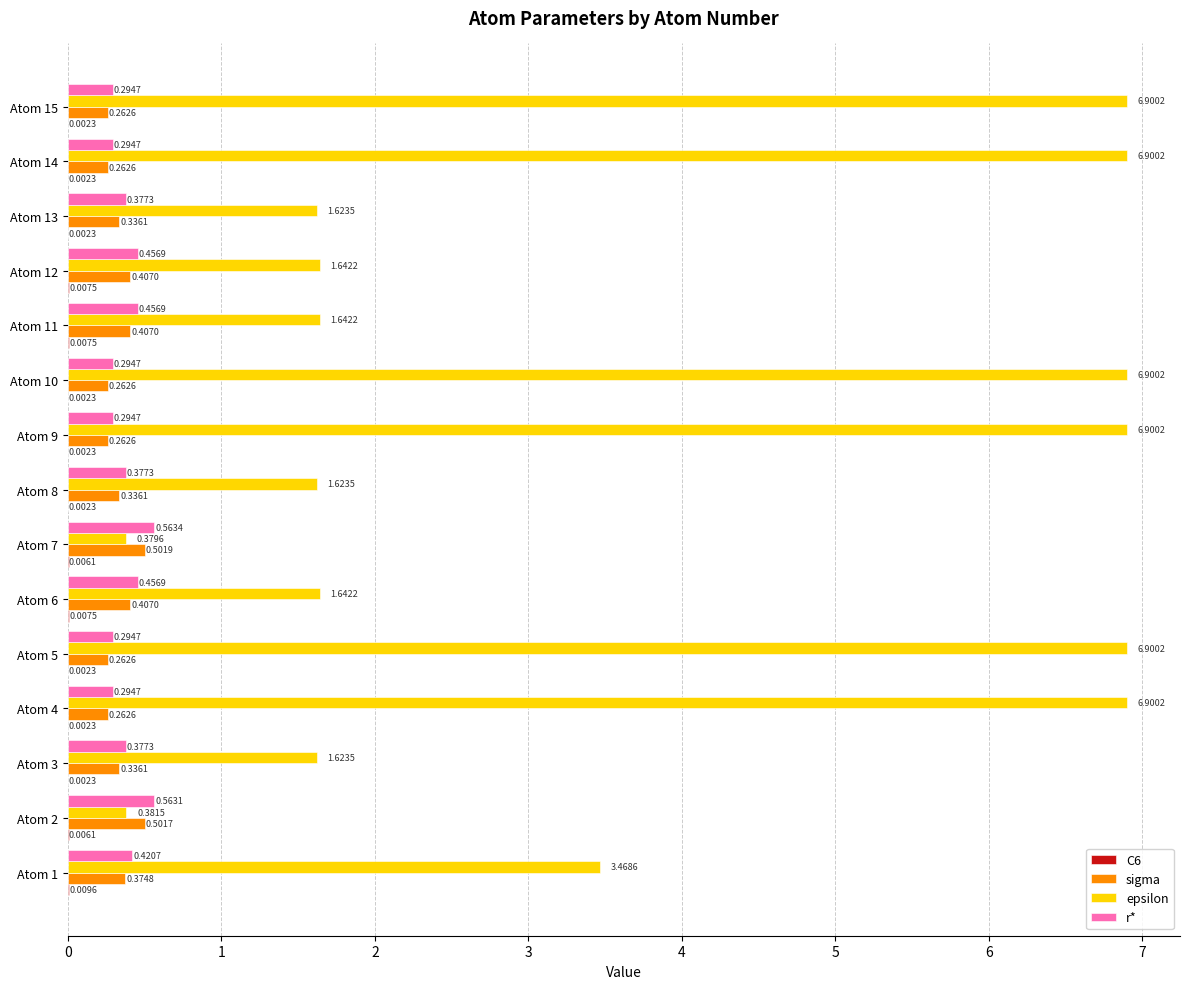

What is the sum of the sigma values at Atom 3 and Atom 1?

0.7